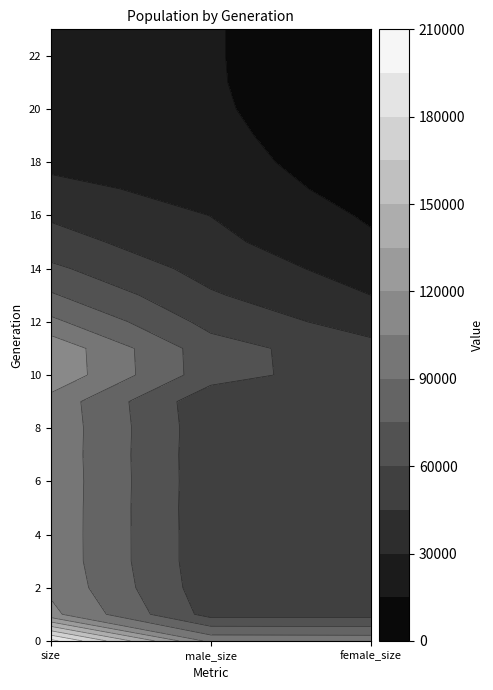

At 1, list the series in order from largest to smallest.

0, 10, 11, 12, 1, 2, 8, 4, 3, 6, 7, 5, 9, 13, 14, 15, 16, 17, 18, 19, 20, 21, 22, 23